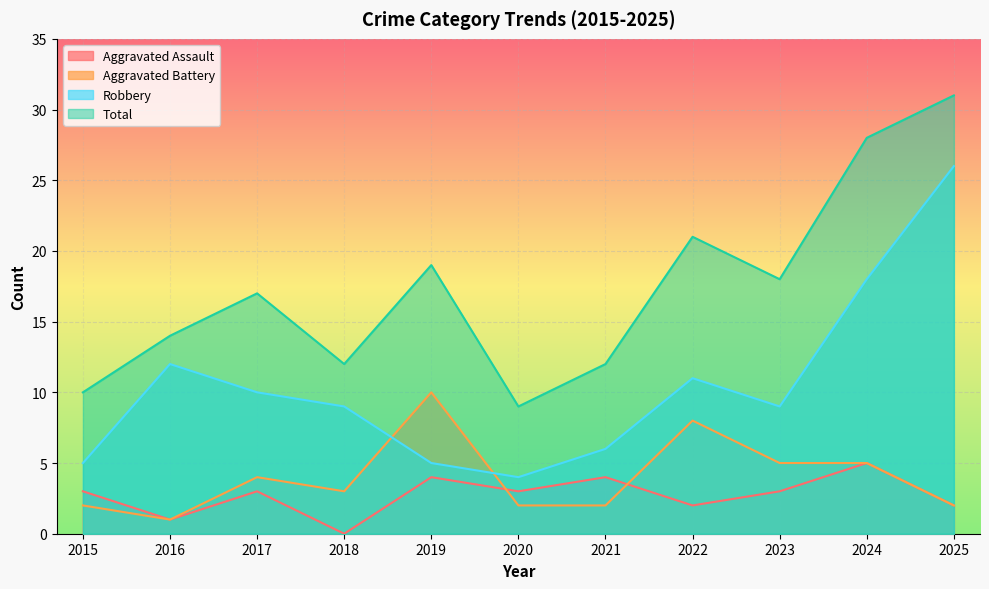

How many intersections are there between Aggravated Assault and Aggravated Battery?

2